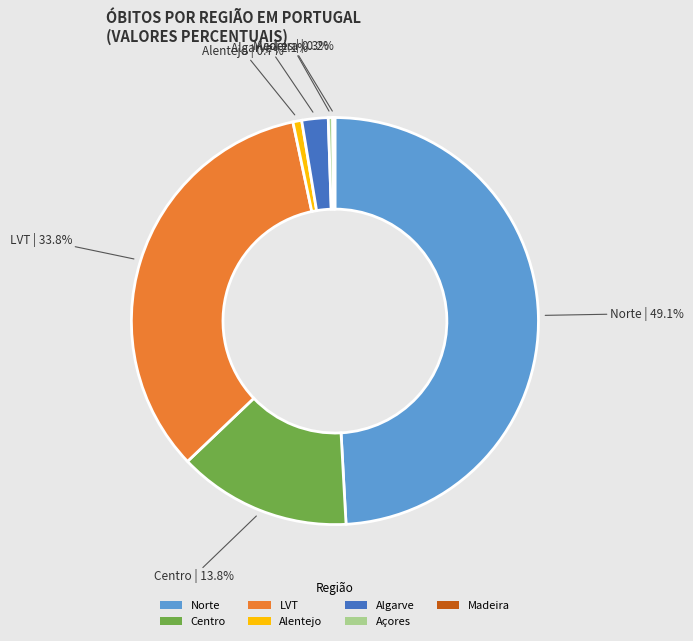

Is there a majority slice in this chart?

No